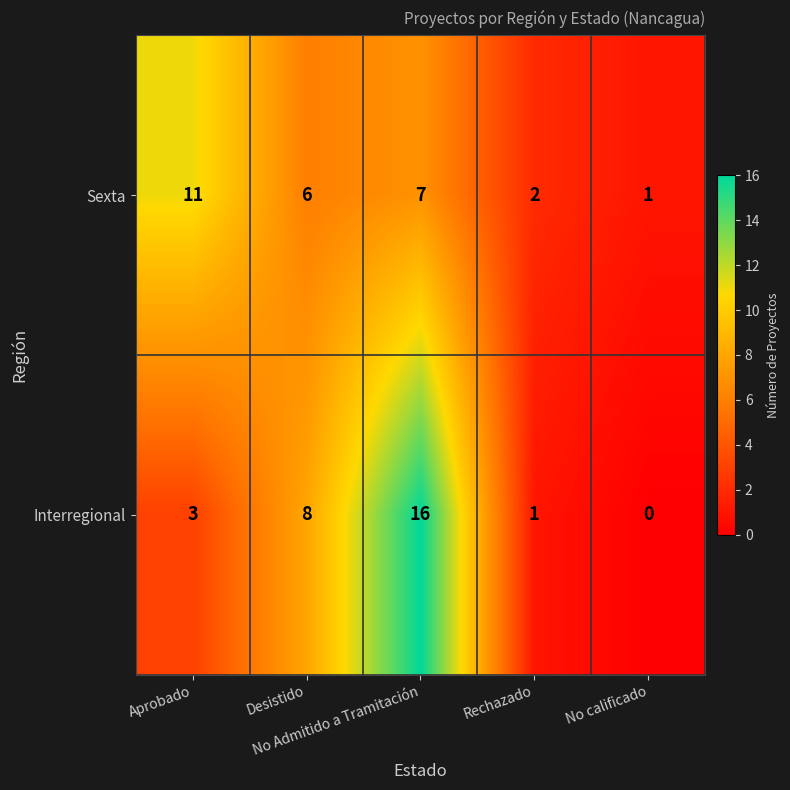

How many series are shown in this chart?

2